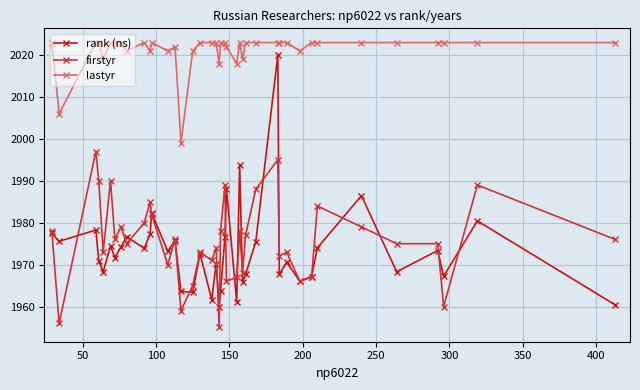

Which series has the largest range (max minus min)?

rank (ns)